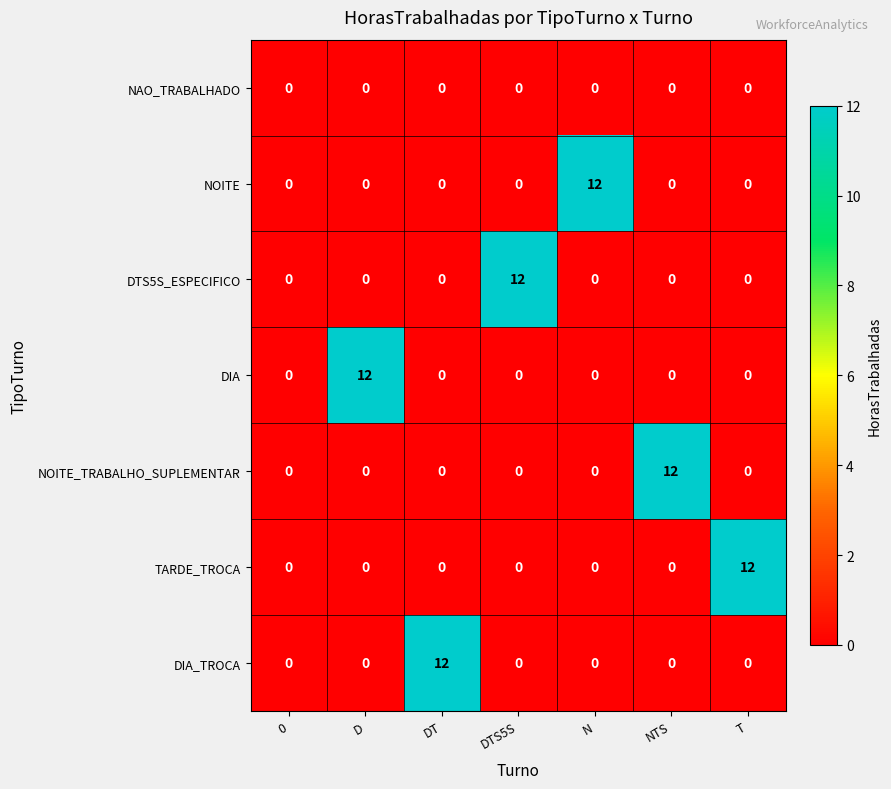

Which category has the highest value in the TARDE_TROCA series?

T